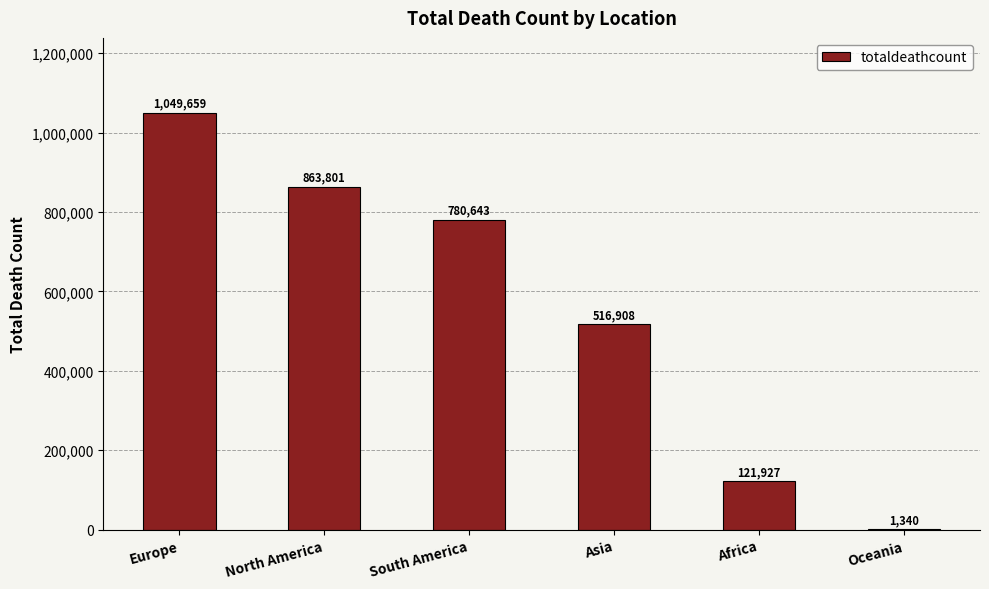

Reading left to right, extract all data points from this chart.

1049659	863801	780643	516908	121927	1340